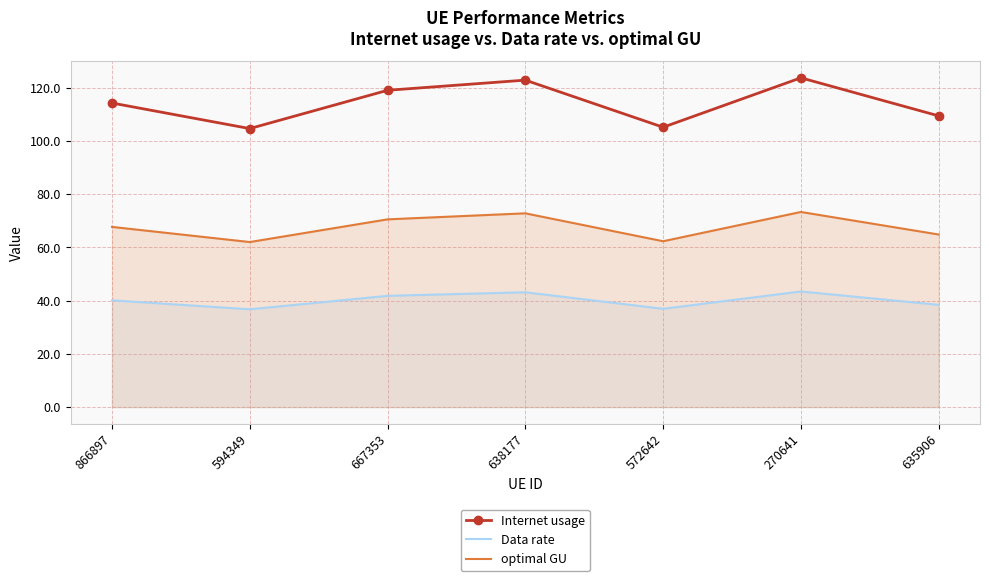

How many interior local peaks does the optimal GU series have?

2